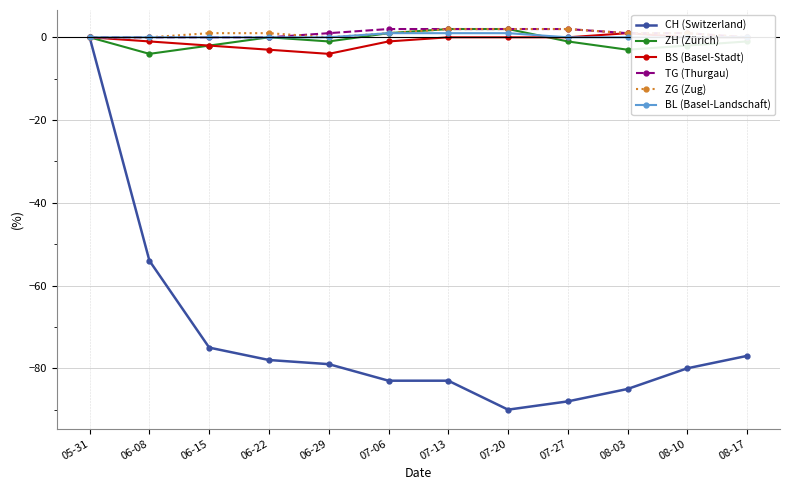

What value does the TG (Thurgau) series have at 06-29?

1